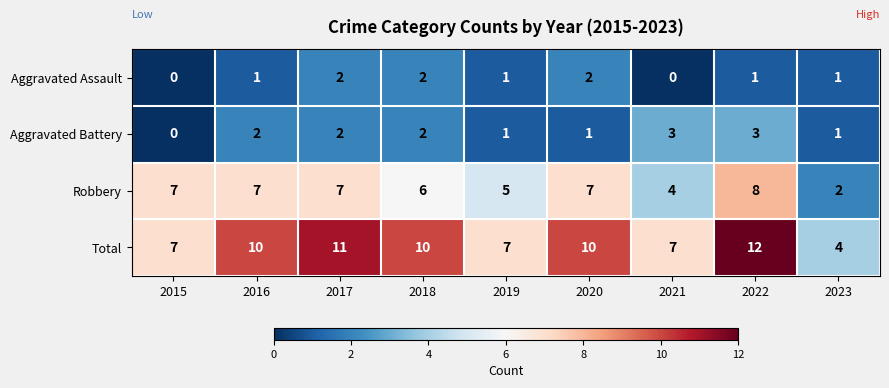

The value of Aggravated Battery at 2023 is 0. True or false?

False